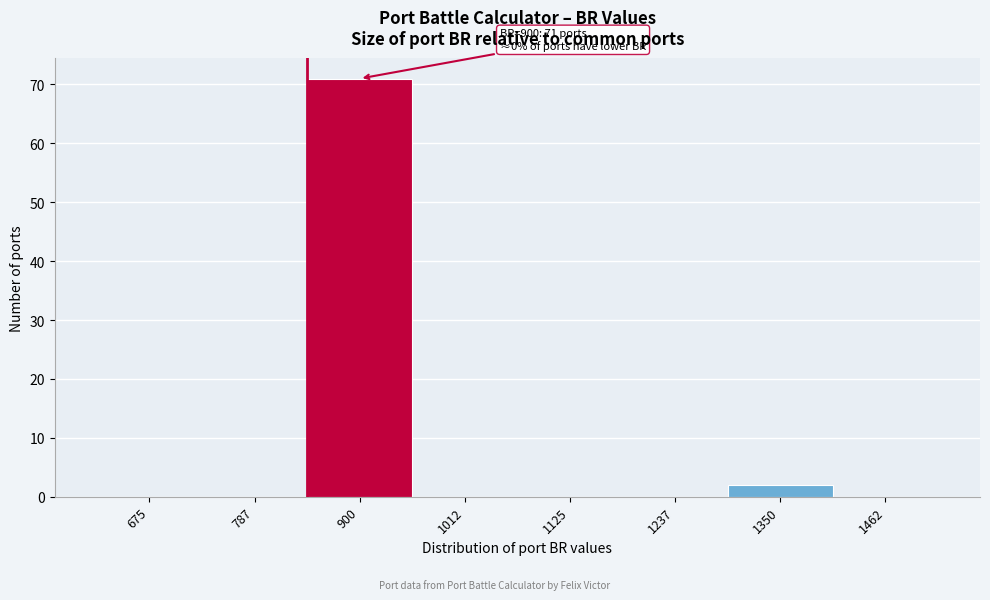

Reading left to right, list all the values displayed in this chart.

675=0	787=0	900=71	1012=0	1125=0	1237=0	1350=2	1462=0